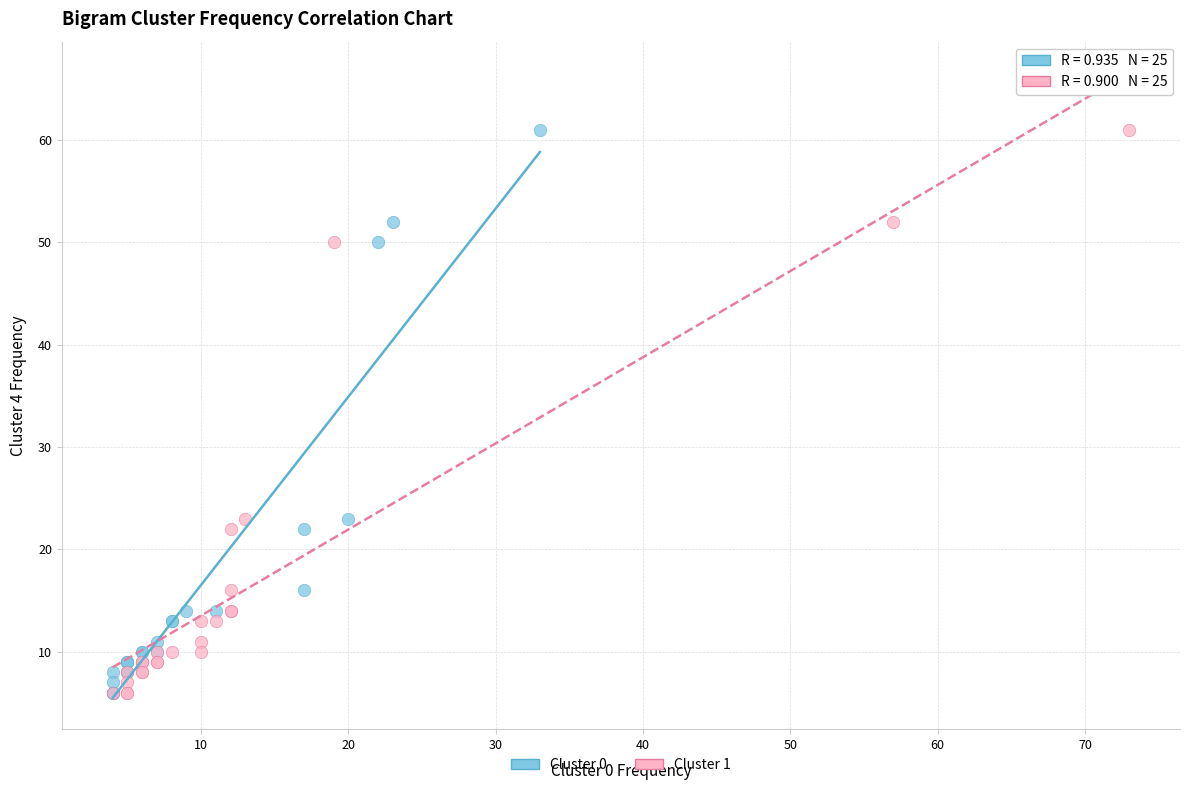

What are all the series names shown in the legend?

Cluster 0, Cluster 1